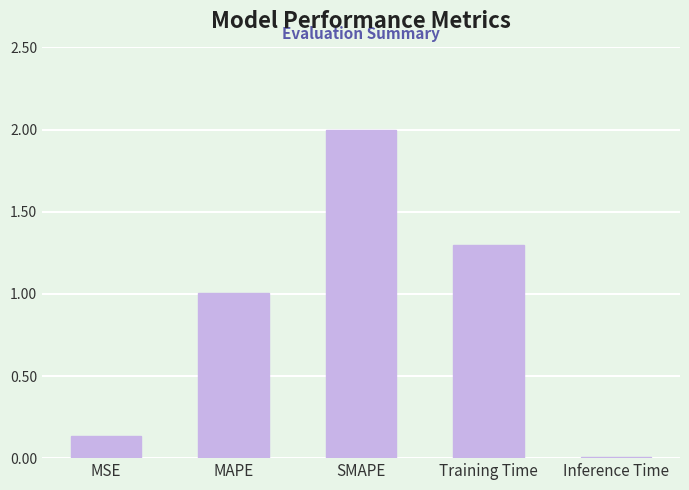

At which category does the chart reach its peak across all series?

SMAPE